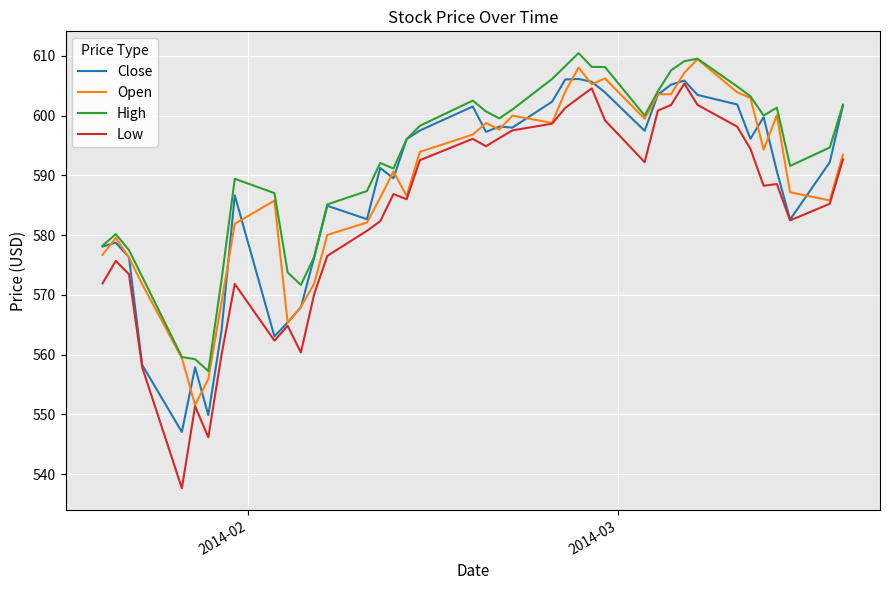

True or false: Open has more than 0 interior local peaks.

True